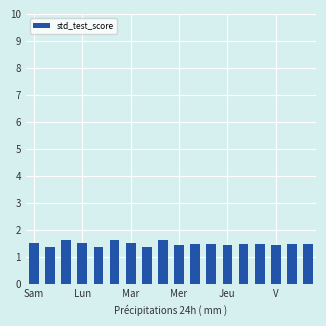

What is the sum of all values?

26.8